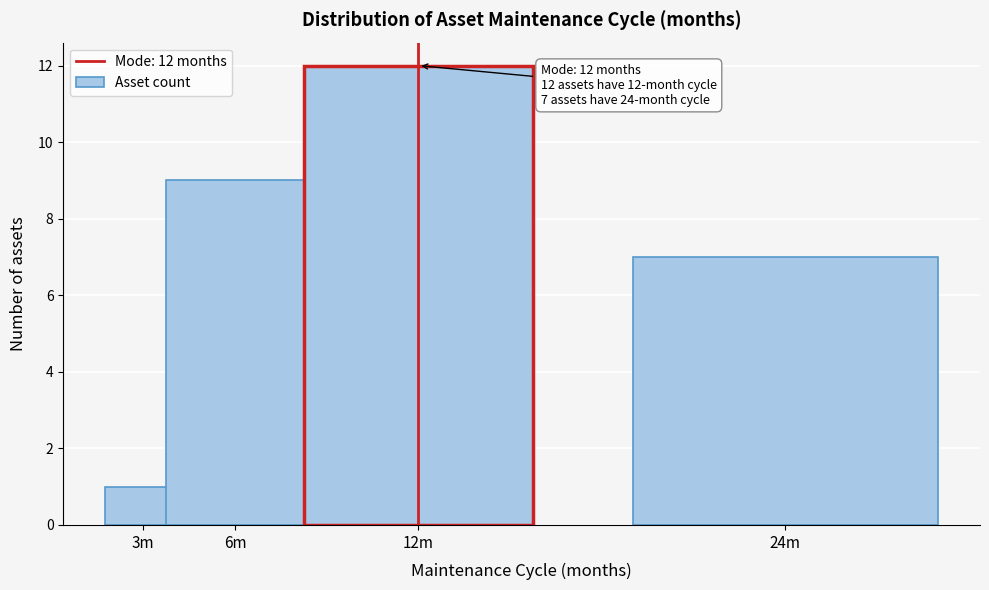

Reading left to right, what are all the values shown in this chart?

3m=1	6m=9	12m=12	24m=7